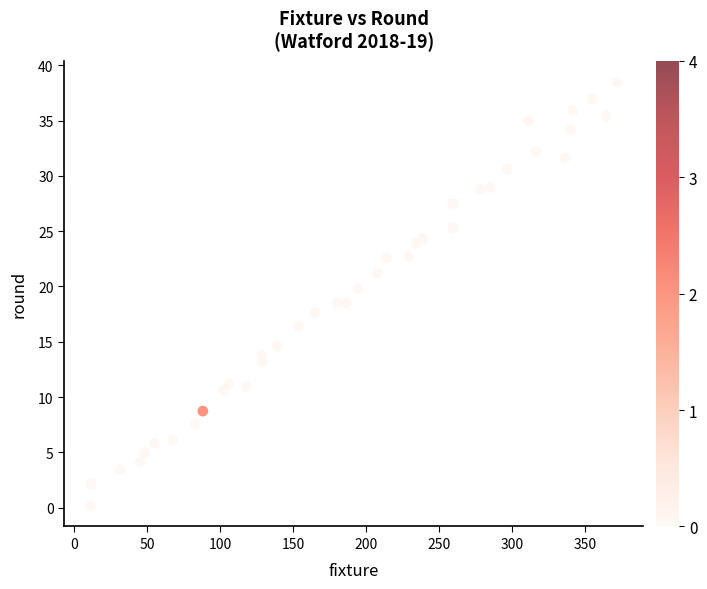

What is the range of Y values (max minus min)?

38.3